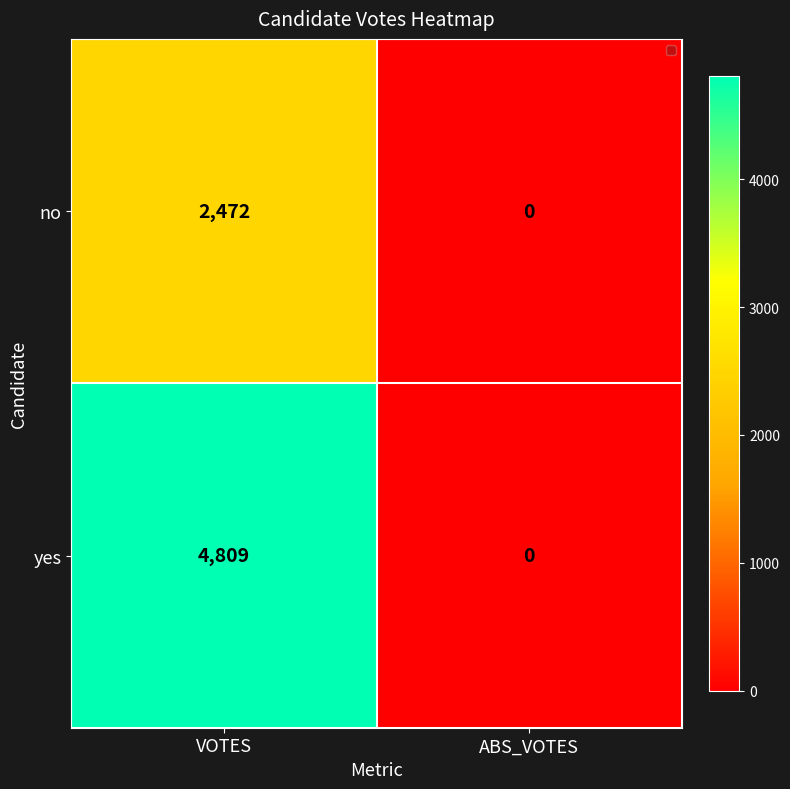

Which series changed the most between VOTES and ABS_VOTES?

yes